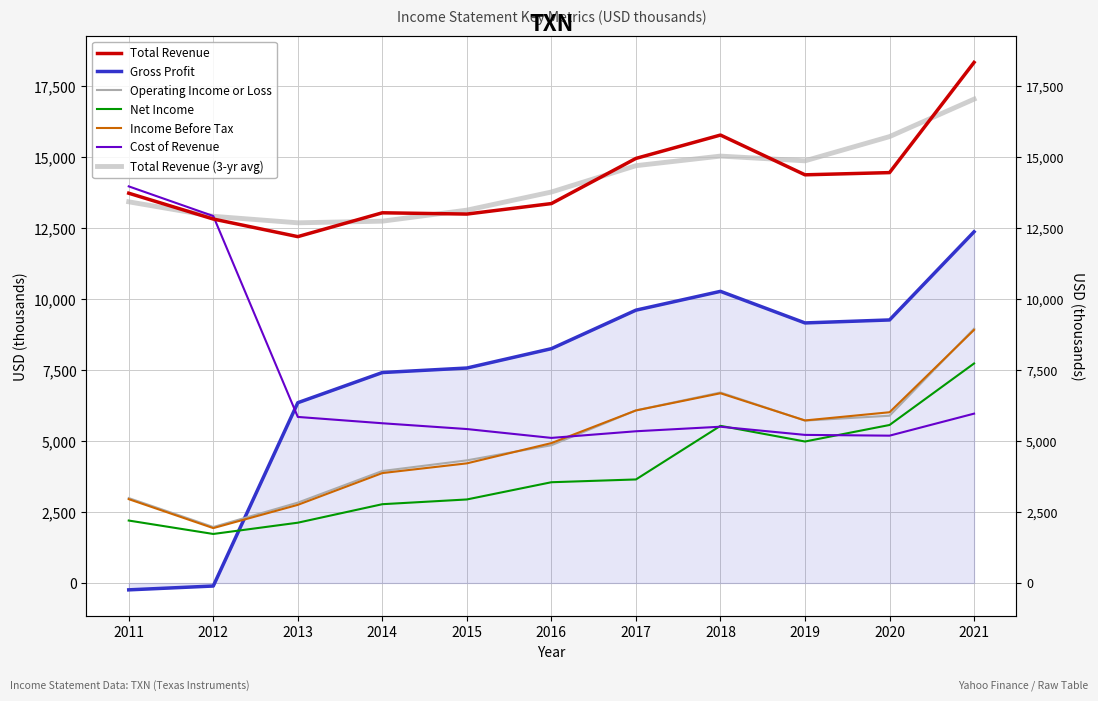

How many interior local valleys does the Net Income series have?

2